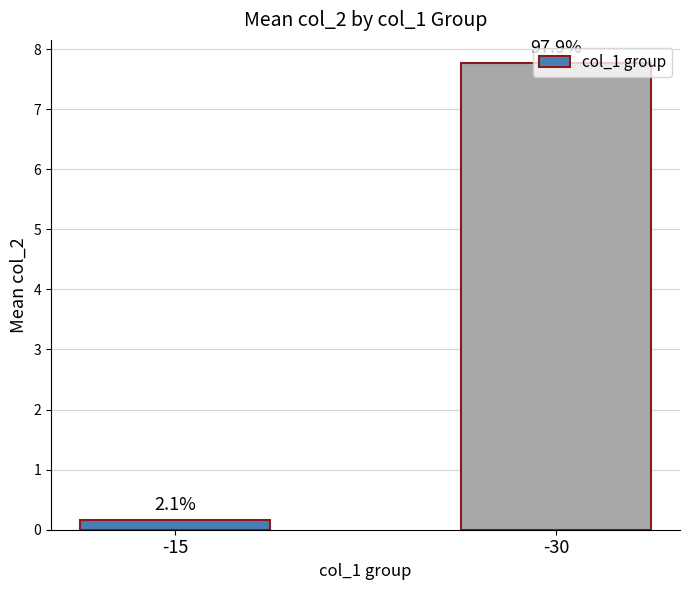

Are the bars horizontal?

No